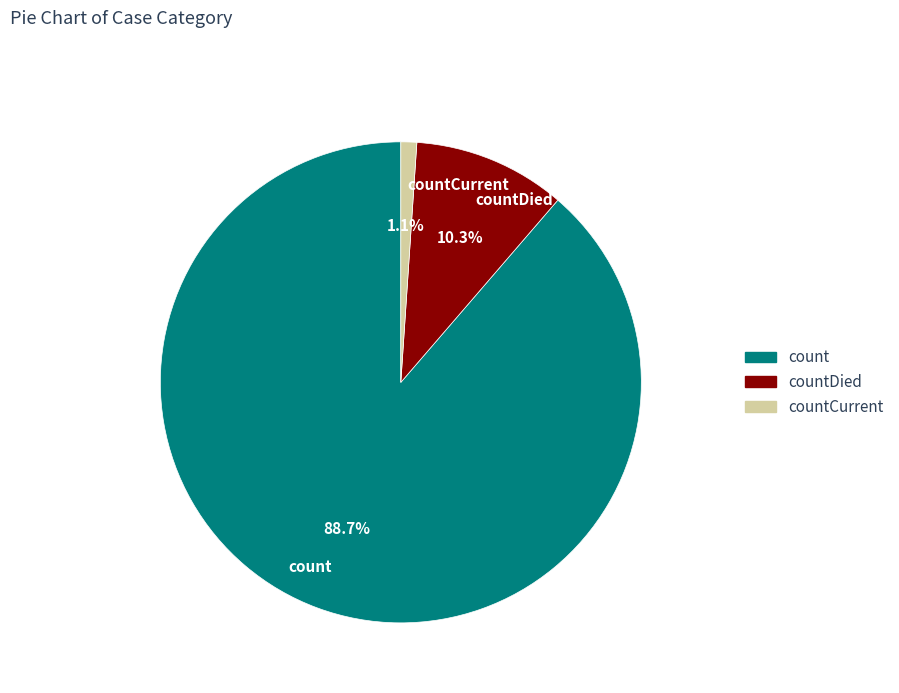

Combined, do countCurrent and count account for over 50%?

Yes